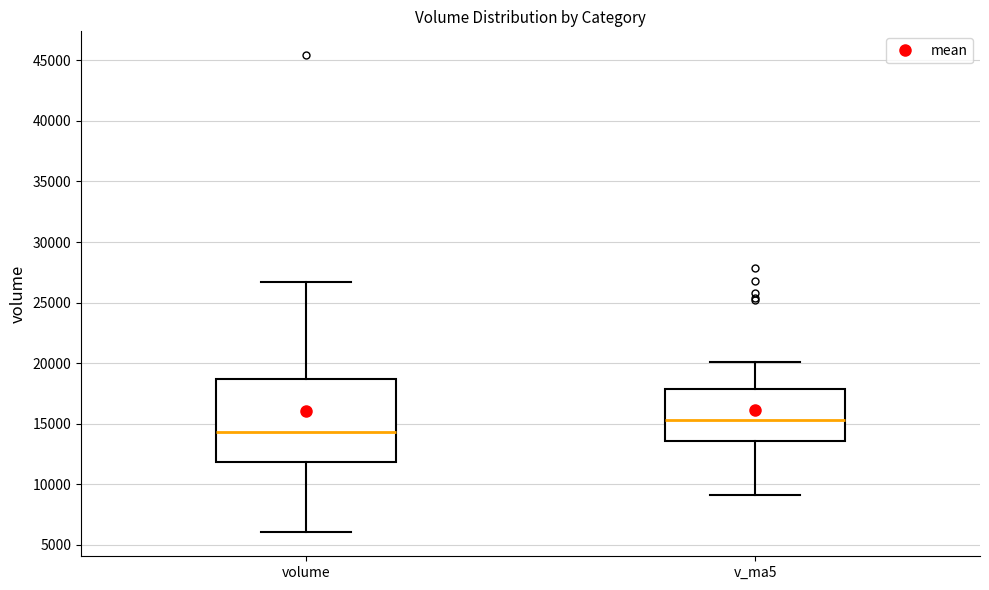

Which box is the tallest, from its lower edge to its upper edge?

volume